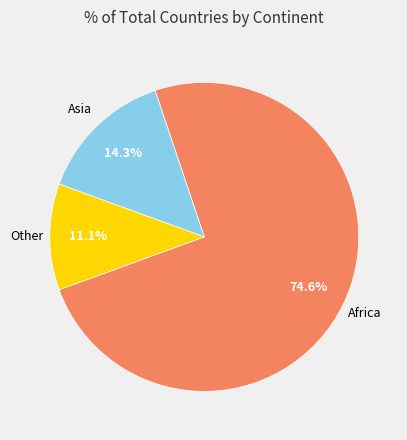

To the nearest percent, what percentage of the pie is Asia?

14%